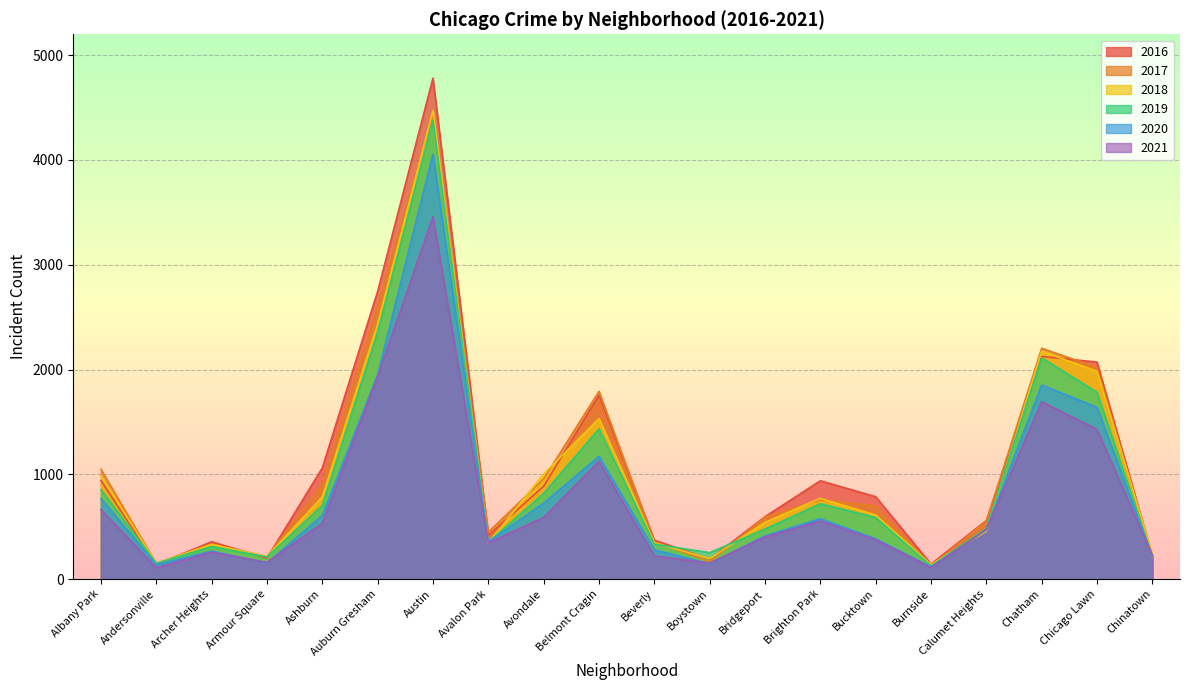

What is the spread (max minus min) of values at Albany Park?

383